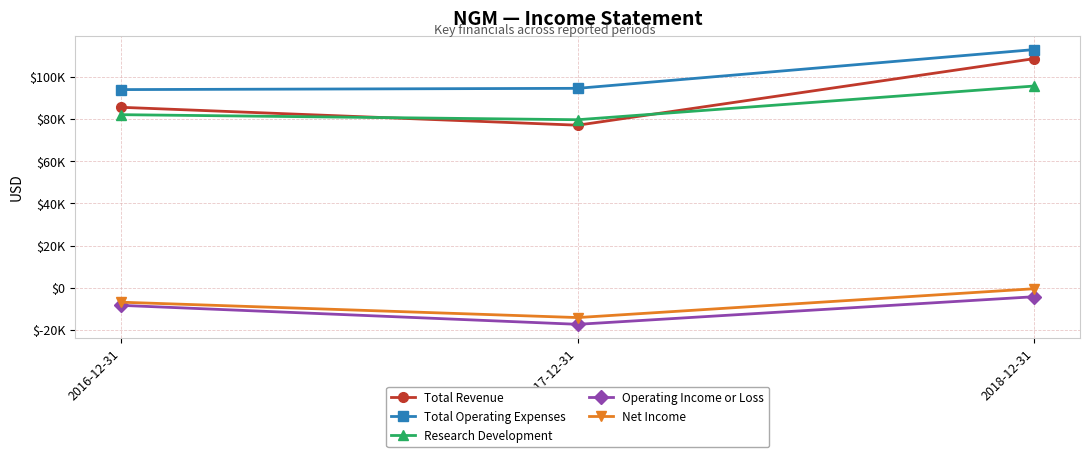

List the series in order of their peak value, lowest first.

Operating Income or Loss, Net Income, Research Development, Total Revenue, Total Operating Expenses